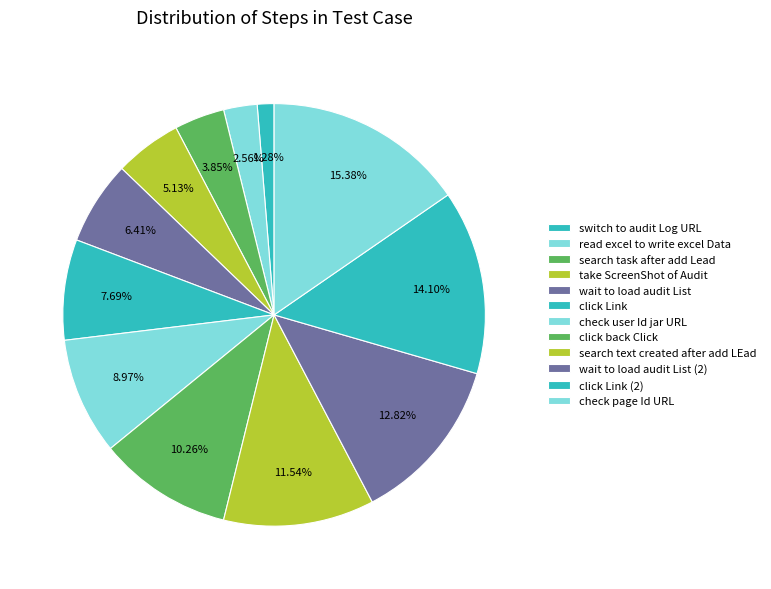

How many segments does this pie chart have?

12